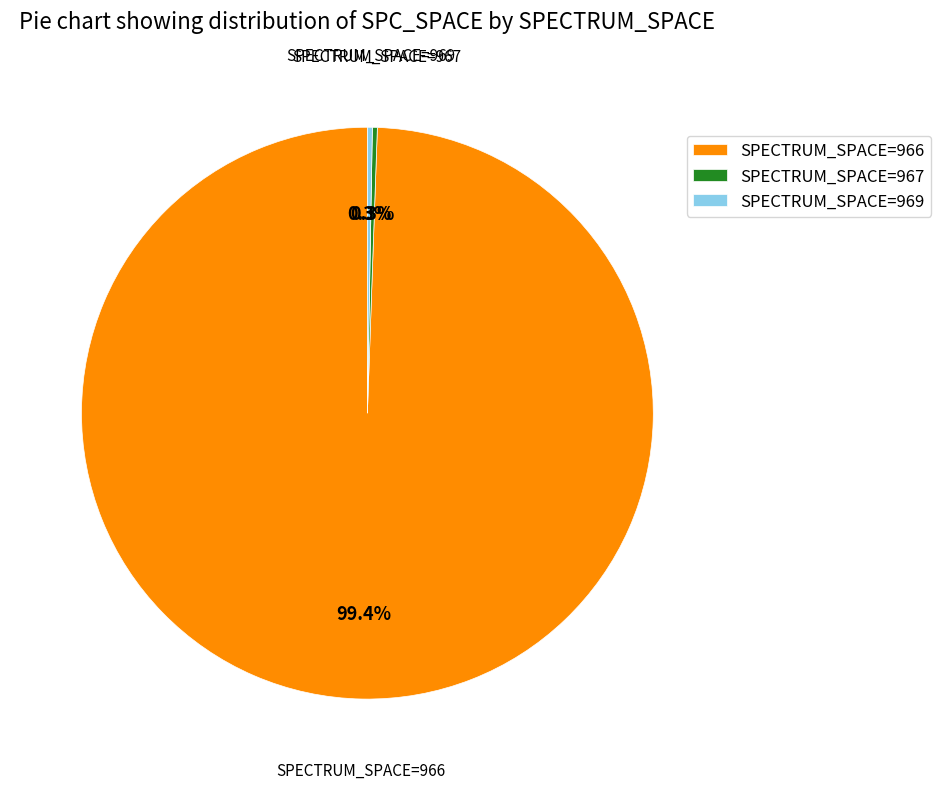

Which slice represents more than half of the pie?

SPECTRUM_SPACE=966